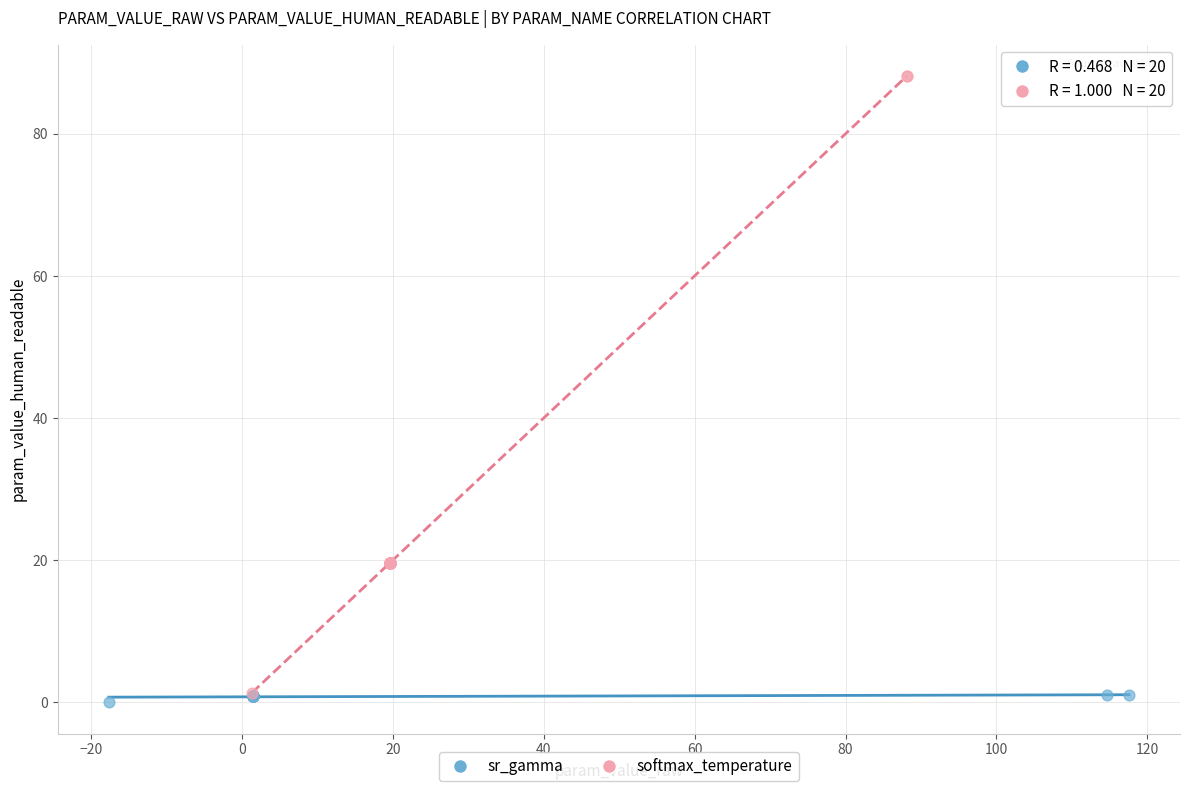

Which series has the widest spread of Y values?

softmax_temperature